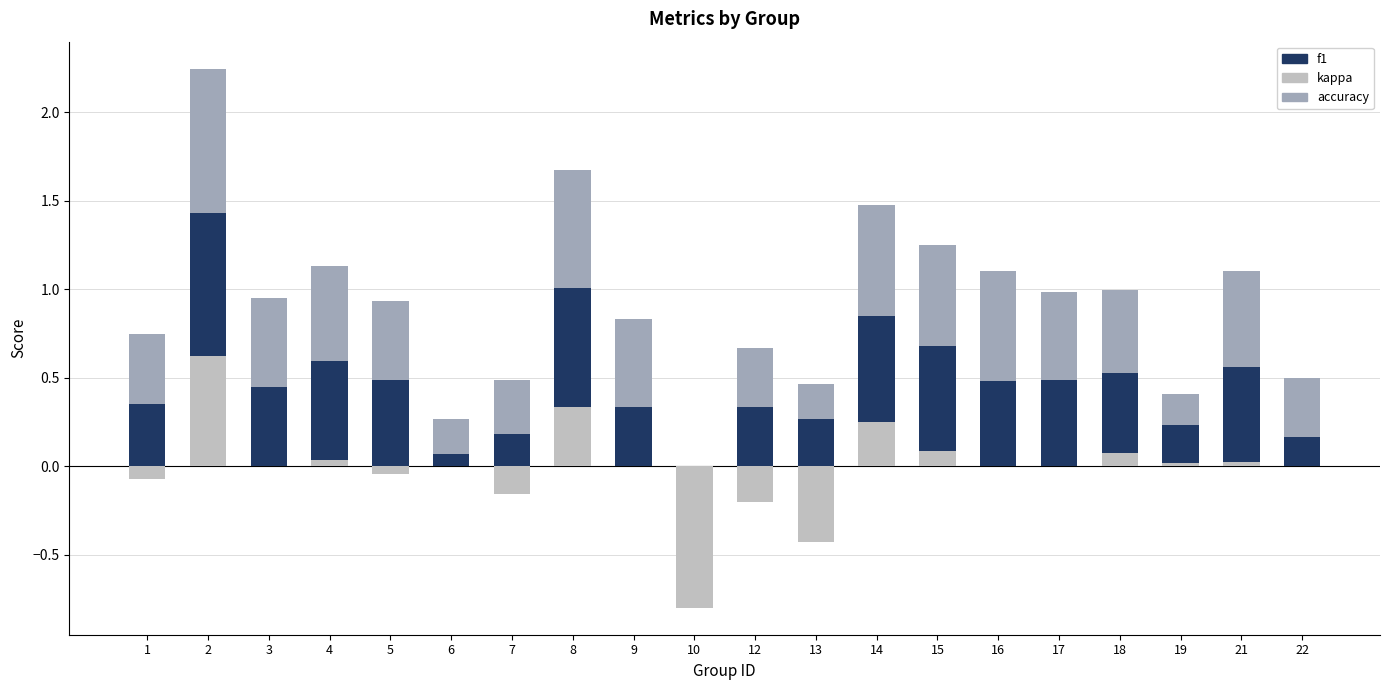

What is the difference between the maximum and minimum values in the kappa series?

1.4